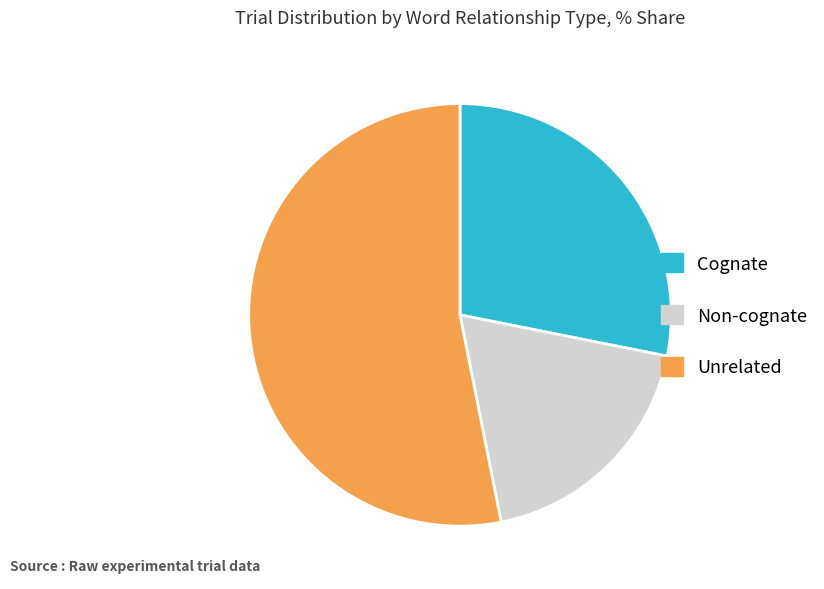

Which slice is the largest?

Unrelated